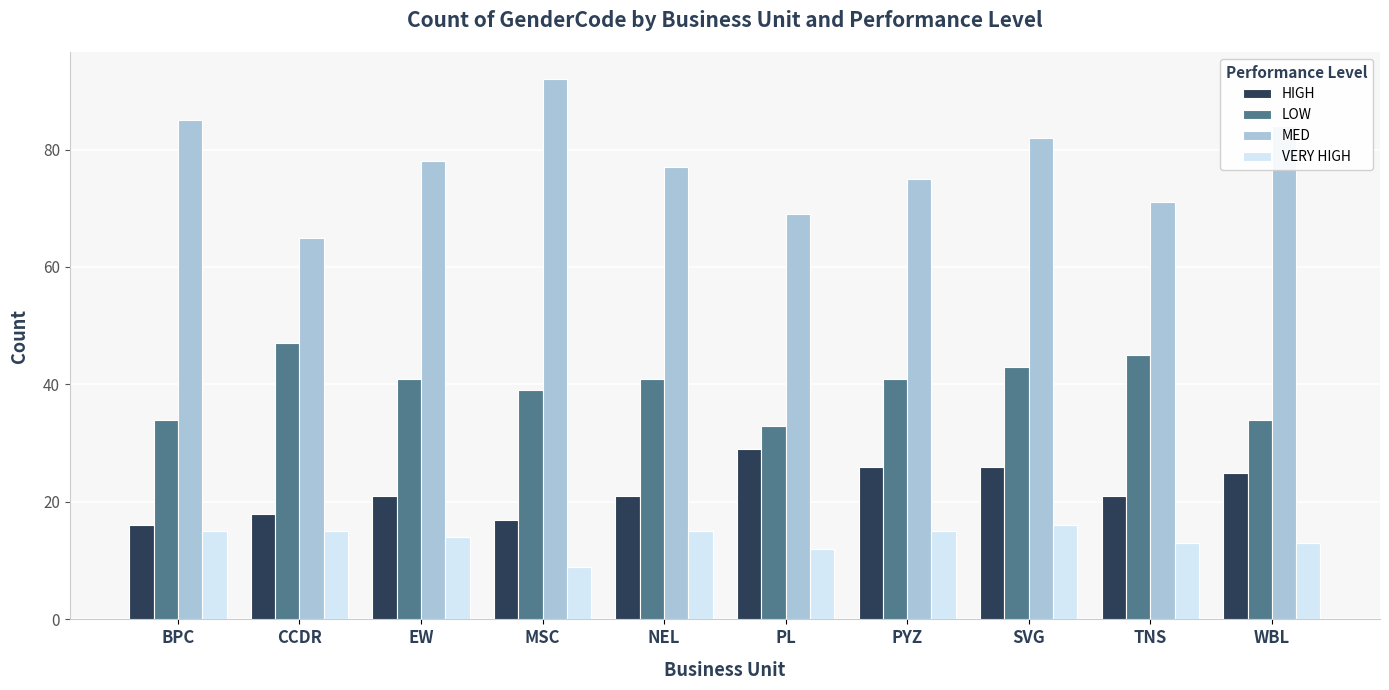

Reading right to left, list all the values displayed in this chart.

HIGH: WBL=25	TNS=21	SVG=26	PYZ=26	PL=29	NEL=21	MSC=17	EW=21	CCDR=18	BPC=16
LOW: WBL=34	TNS=45	SVG=43	PYZ=41	PL=33	NEL=41	MSC=39	EW=41	CCDR=47	BPC=34
MED: WBL=84	TNS=71	SVG=82	PYZ=75	PL=69	NEL=77	MSC=92	EW=78	CCDR=65	BPC=85
VERY HIGH: WBL=13	TNS=13	SVG=16	PYZ=15	PL=12	NEL=15	MSC=9	EW=14	CCDR=15	BPC=15